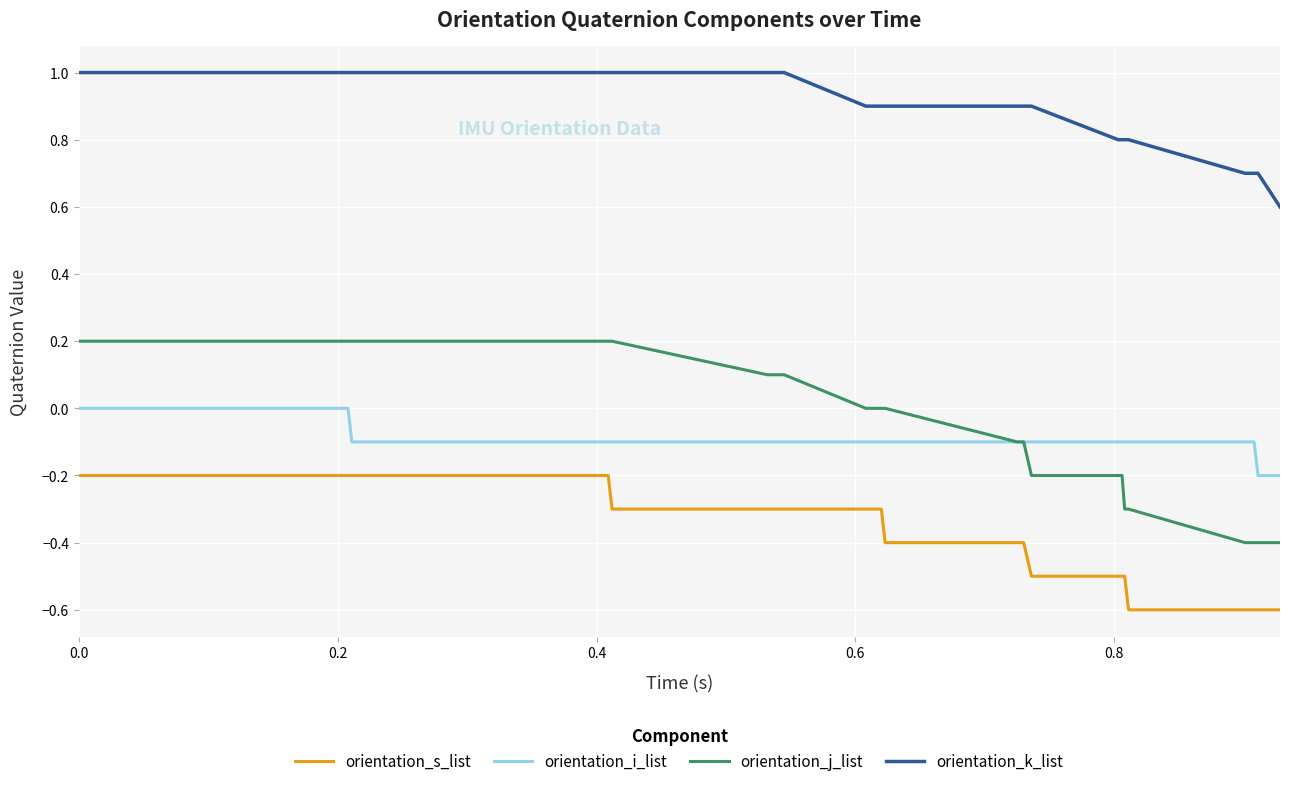

True or false: orientation_i_list and orientation_k_list cross at least once.

False